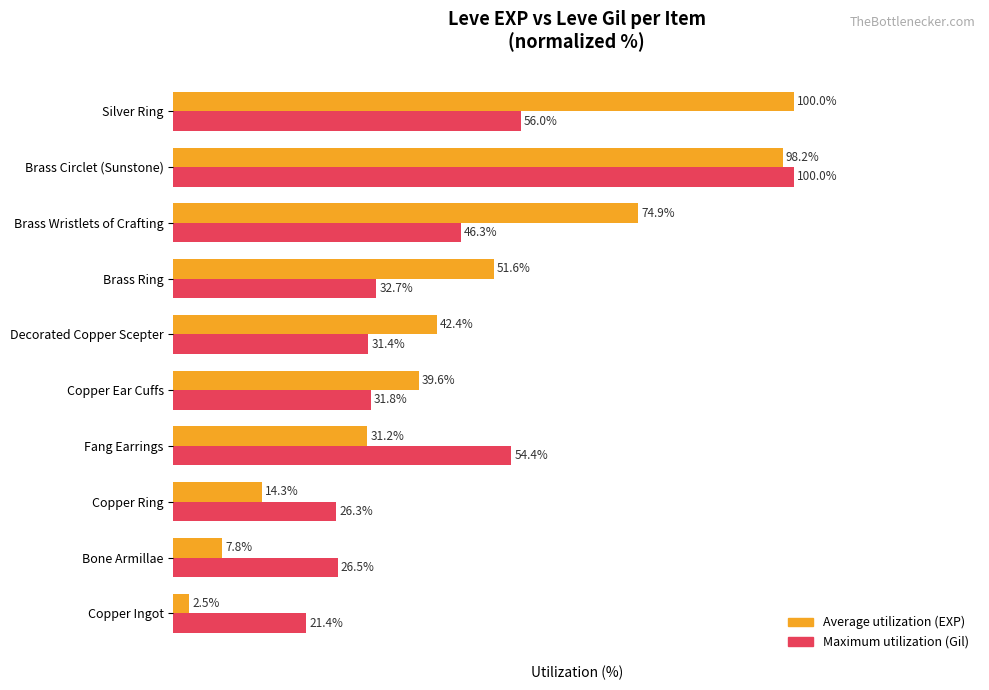

Which series has the largest range (max minus min)?

Average utilization (EXP)